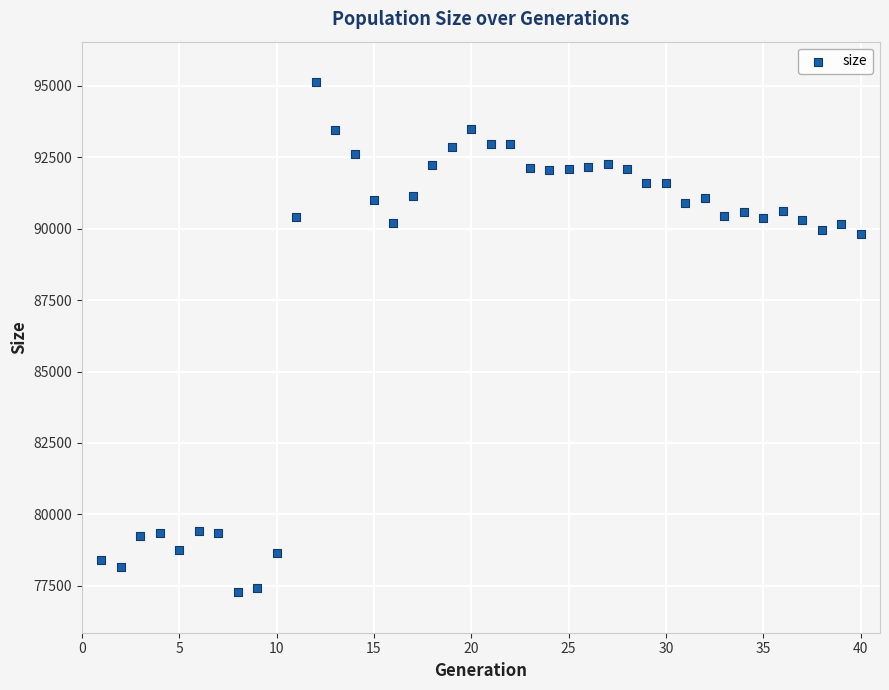

What is the range of X values (max minus min)?

39